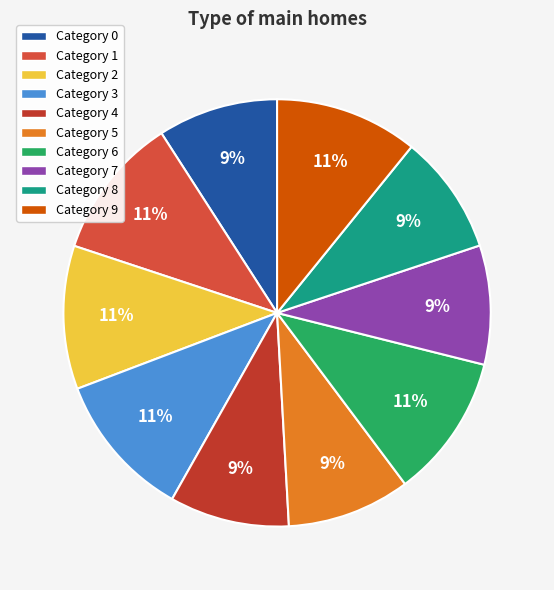

Rank the categories by value from highest to lowest.

3, 6, 2, 9, 1, 5, 0, 4, 8, 7